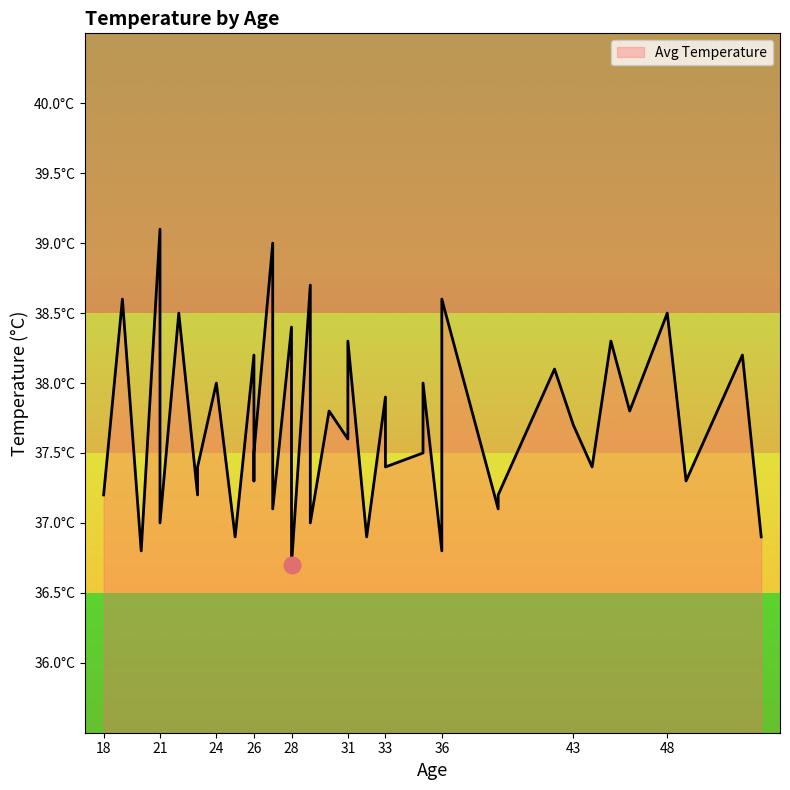

True or false: there are more than 2 points higher than both neighbors.

True